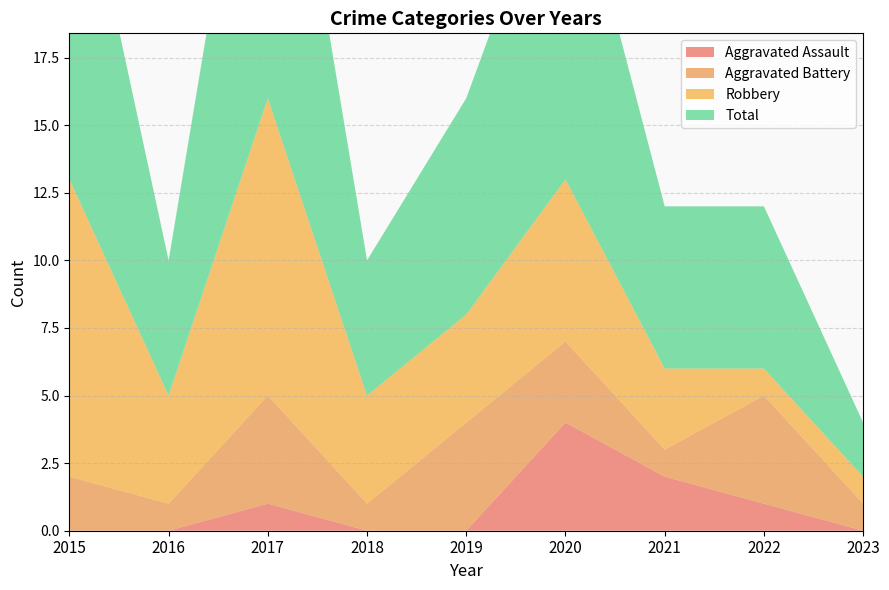

Reading left to right, what are all the values shown in this chart?

Aggravated Assault: 0	0	1	0	0	4	2	1	0
Aggravated Battery: 2	1	4	1	4	3	1	4	1
Robbery: 11	4	11	4	4	6	3	1	1
Total: 14	5	16	5	8	13	6	6	2